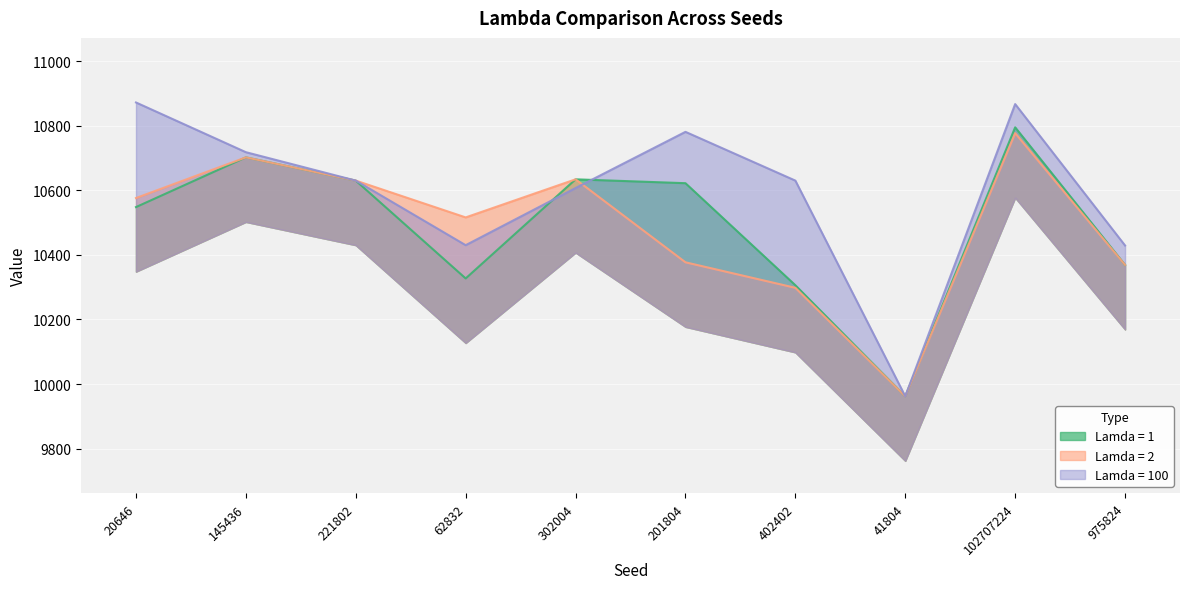

At how many categories does at least one series exceed 10784?

2